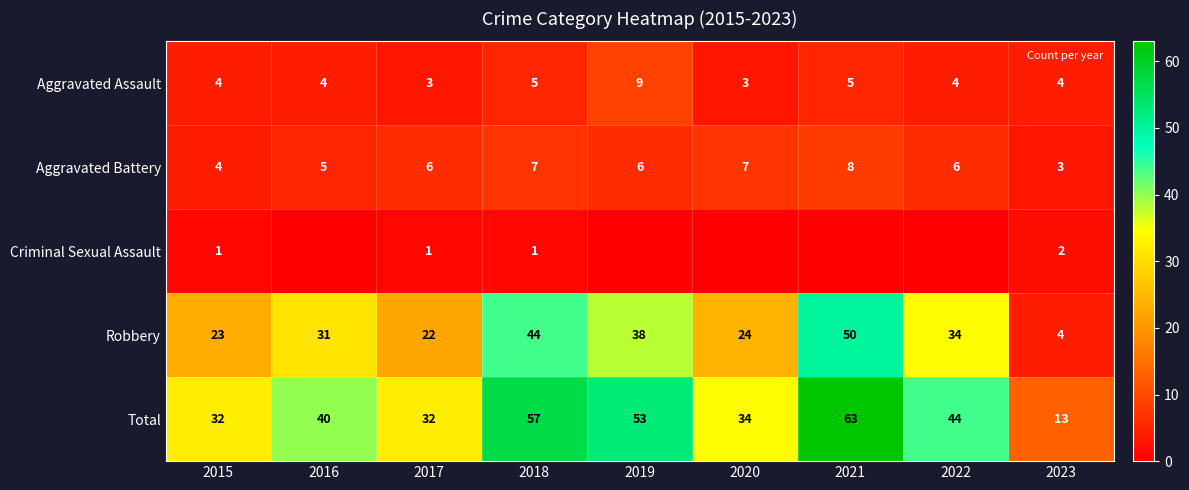

Is it true that Aggravated Assault equals 1 at 2022?

False